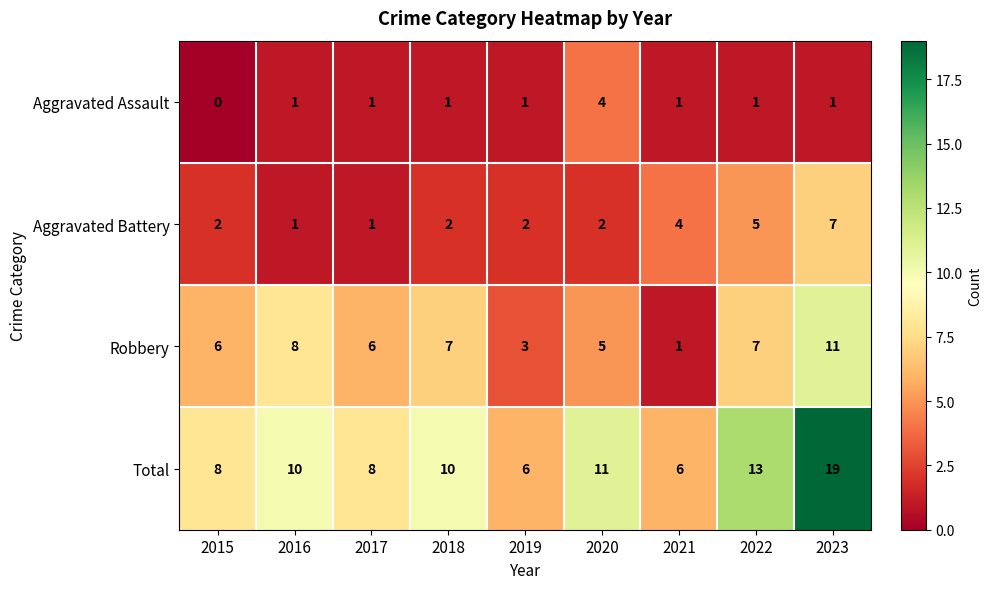

The value of Aggravated Assault at 2020 is 6. True or false?

False